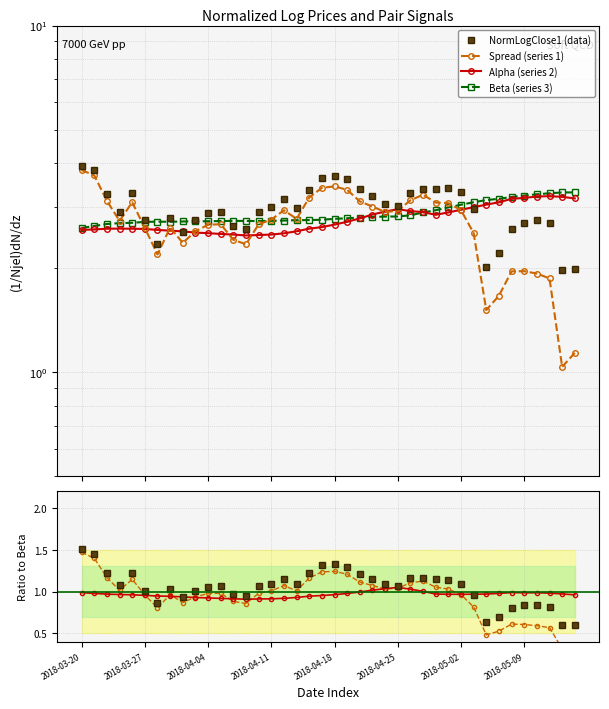

Which category has the lowest value in the beta series?

2018-03-20